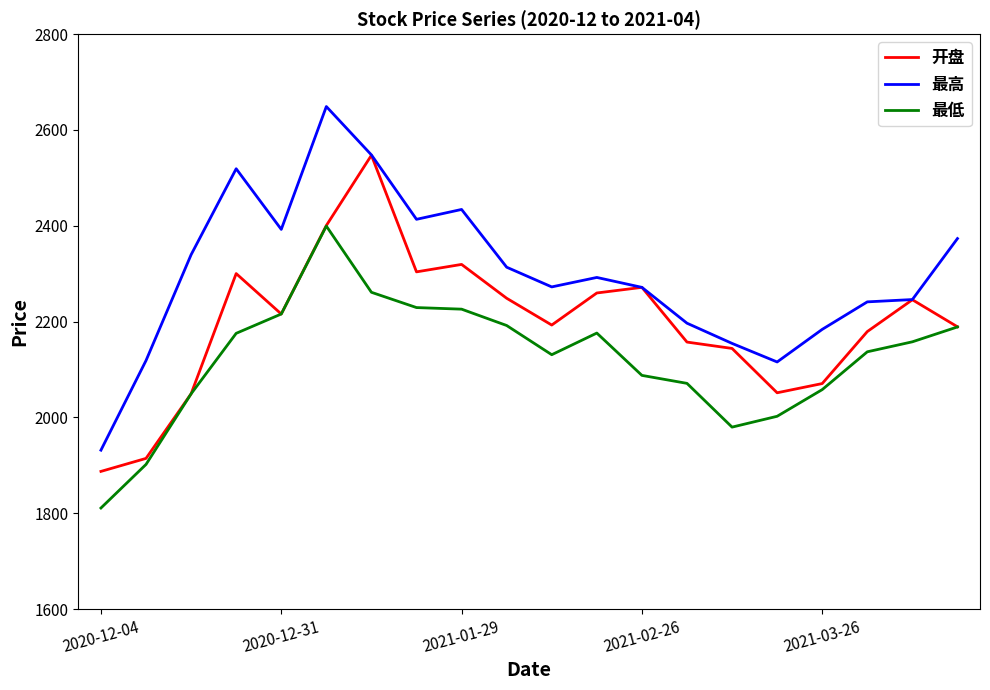

True or false: 最低 and 最高 intersect in this chart.

False